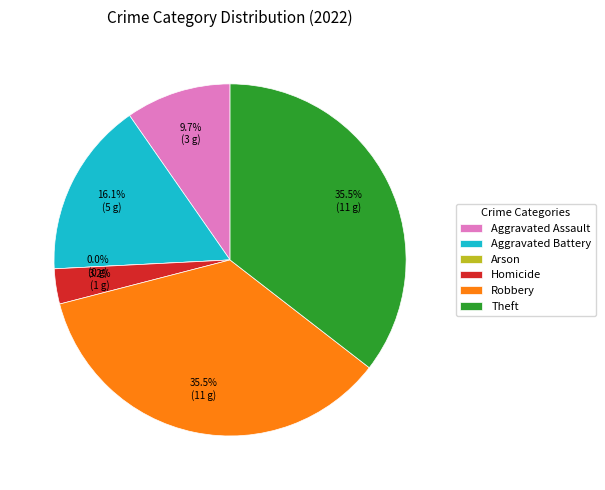

Rank the categories by value from highest to lowest.

Robbery, Theft, Aggravated Battery, Aggravated Assault, Homicide, Arson